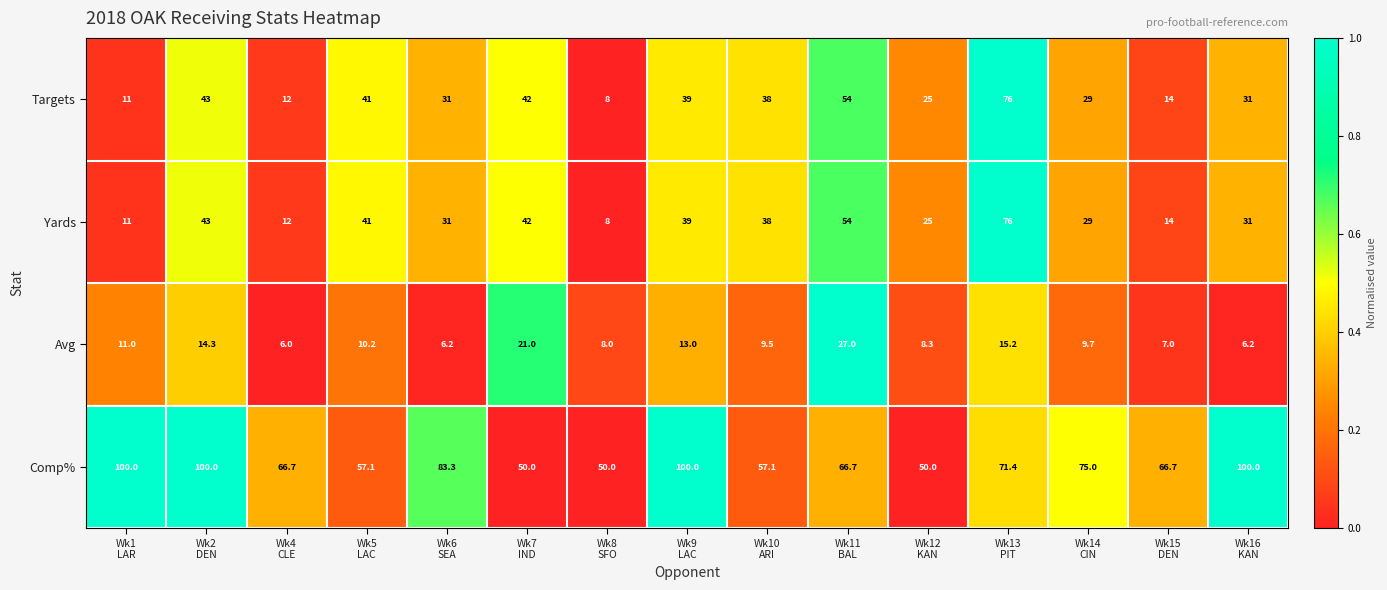

Which series has the largest total across all categories?

Comp%